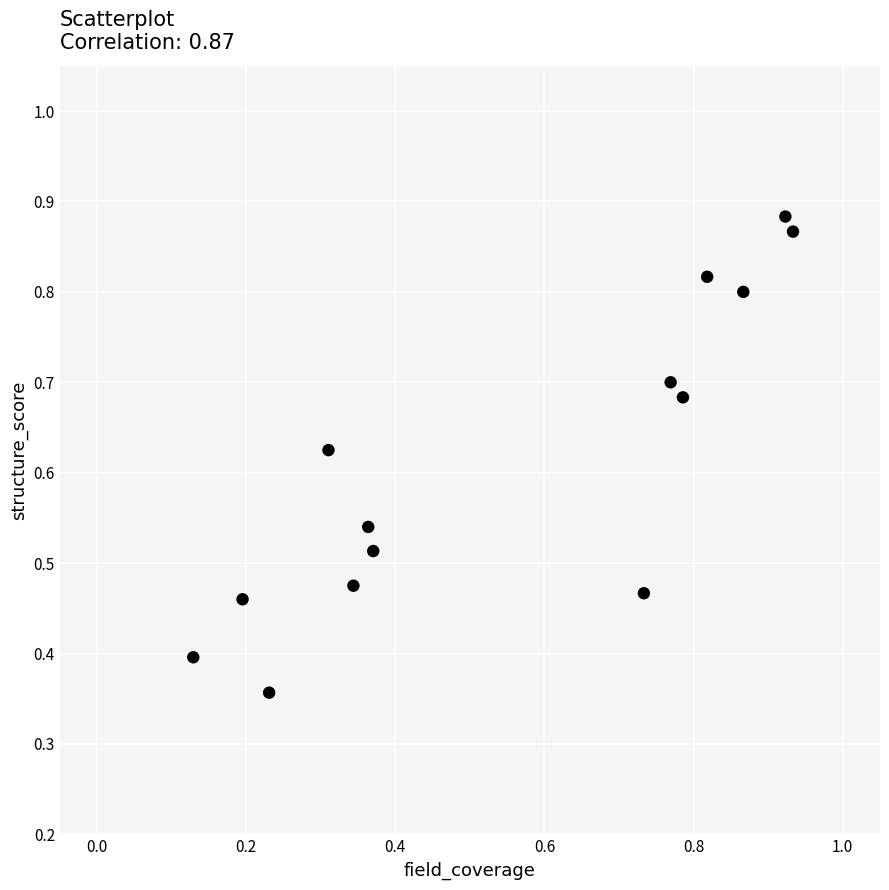

How many points are shown in the scatter plot?

14